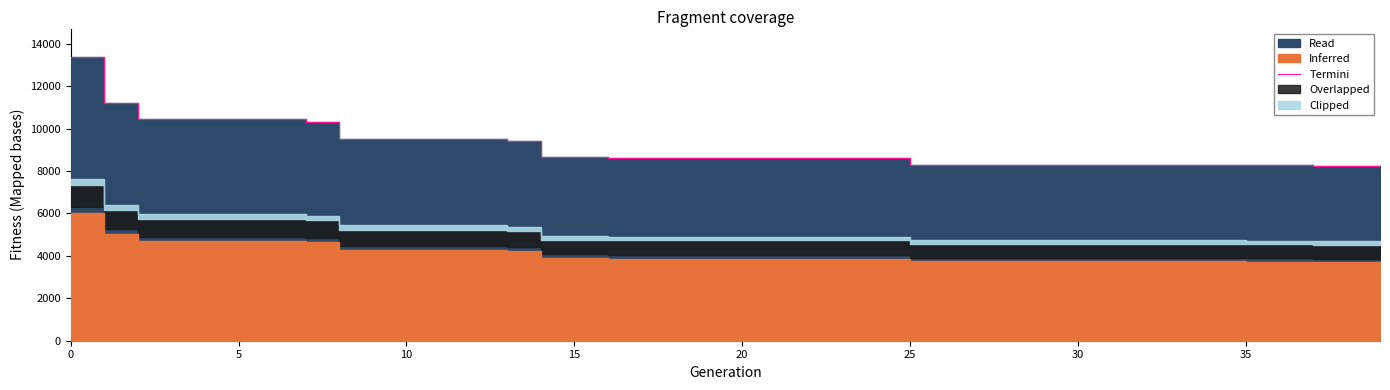

Is it true that the value at 35 is 3586?

False